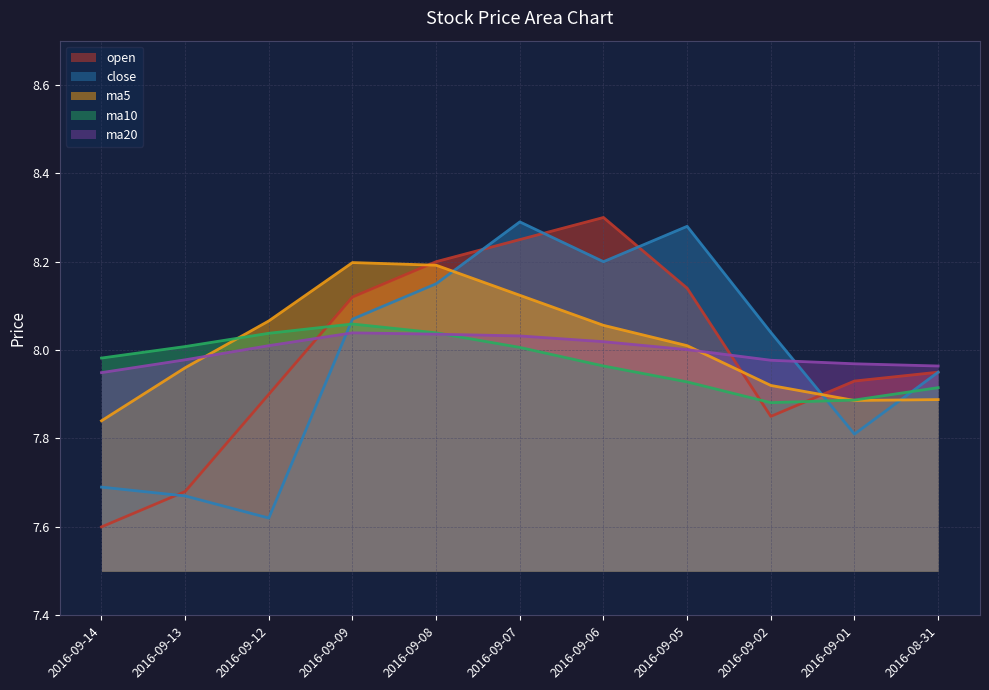

Is the value of ma10 at 2016-09-13 greater than the value of close at 2016-09-06?

No